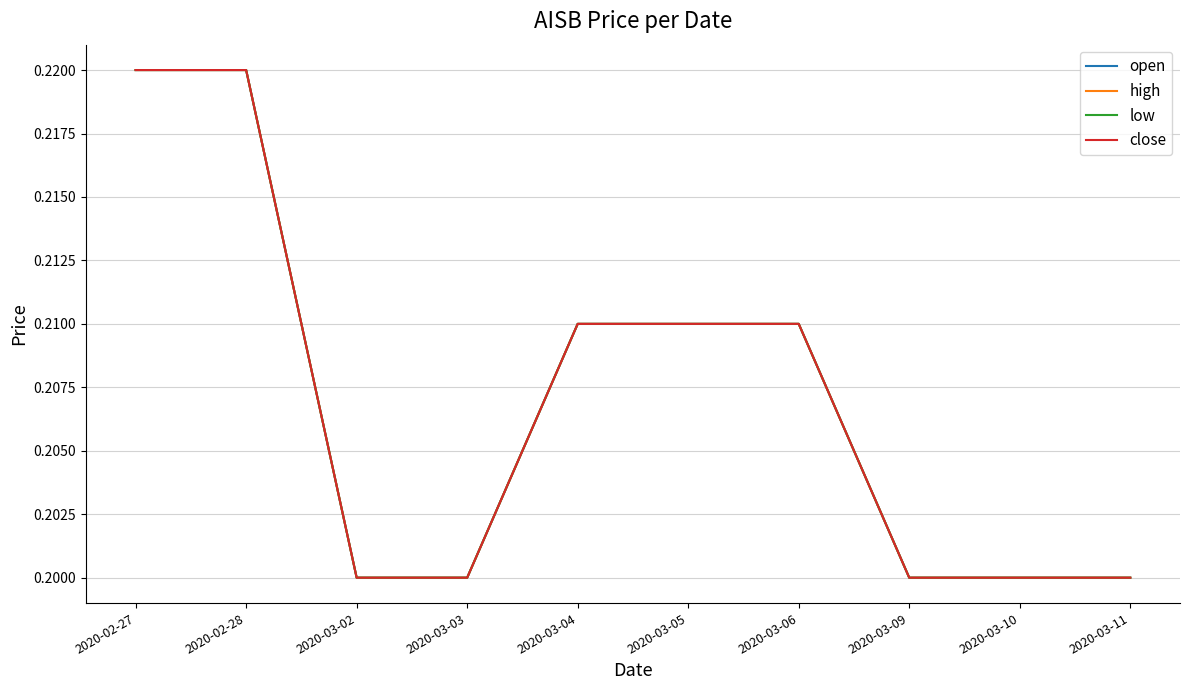

Which category has the highest value across all series?

2020-02-27